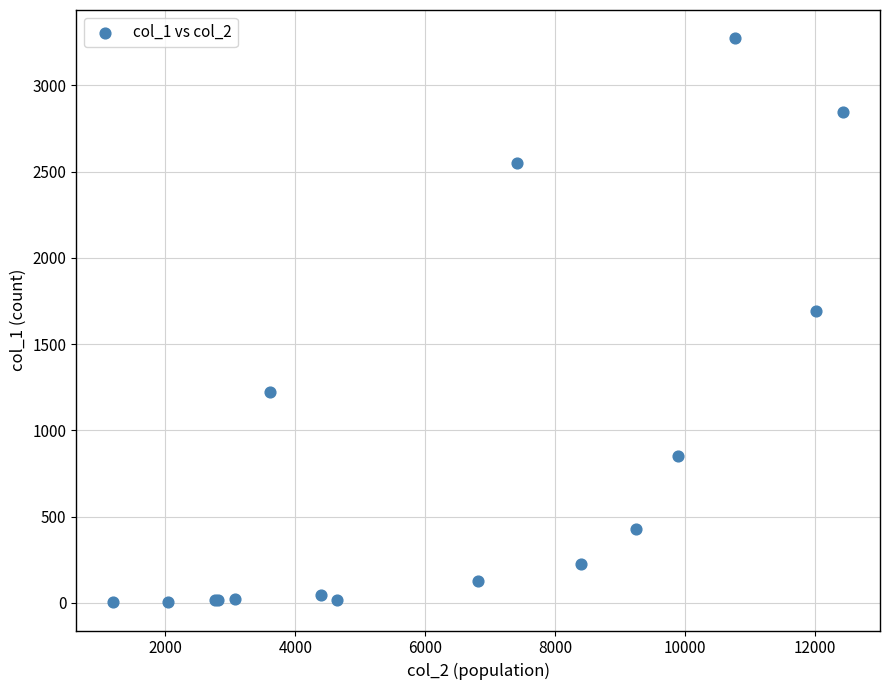

What Y value in the scatter plot is closest to 1638?

1690